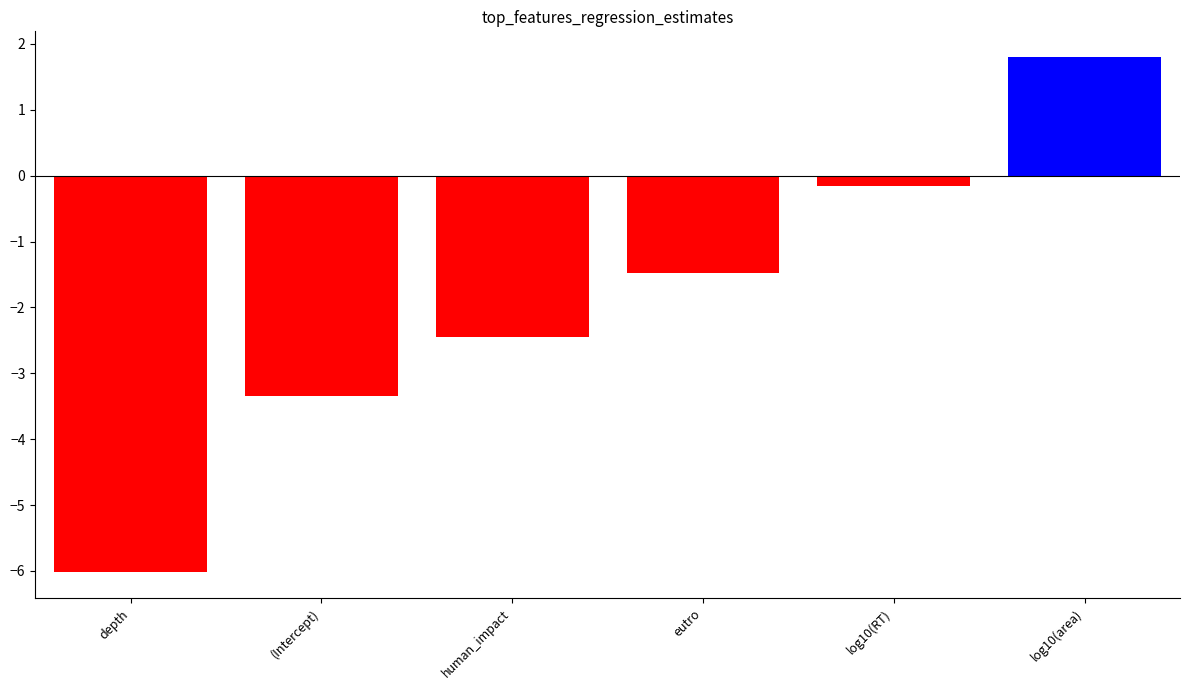

Is it true that the value at log10(area) is 1.8?

True